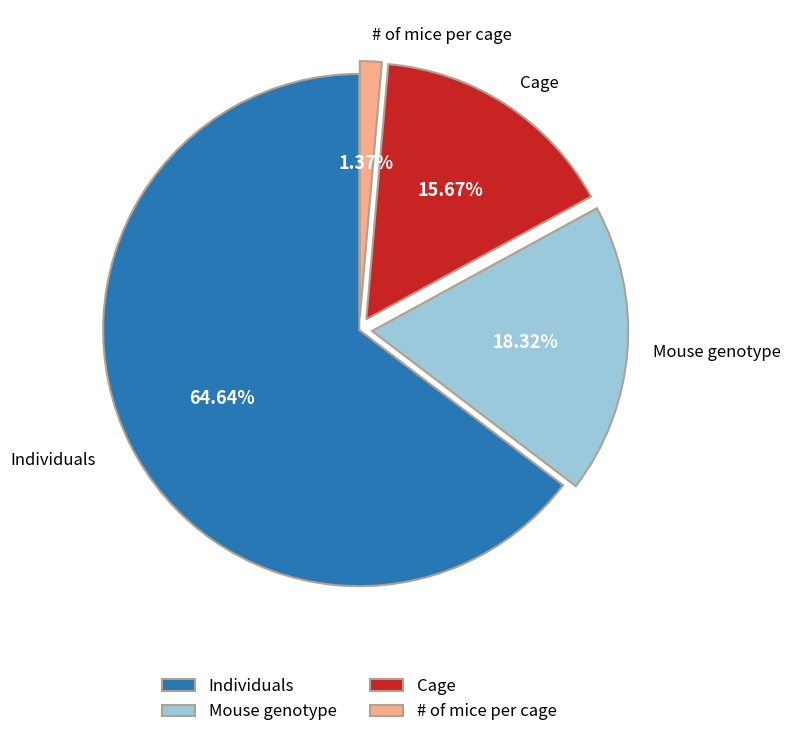

What is the total percentage of Cage and Individuals?

80.3%